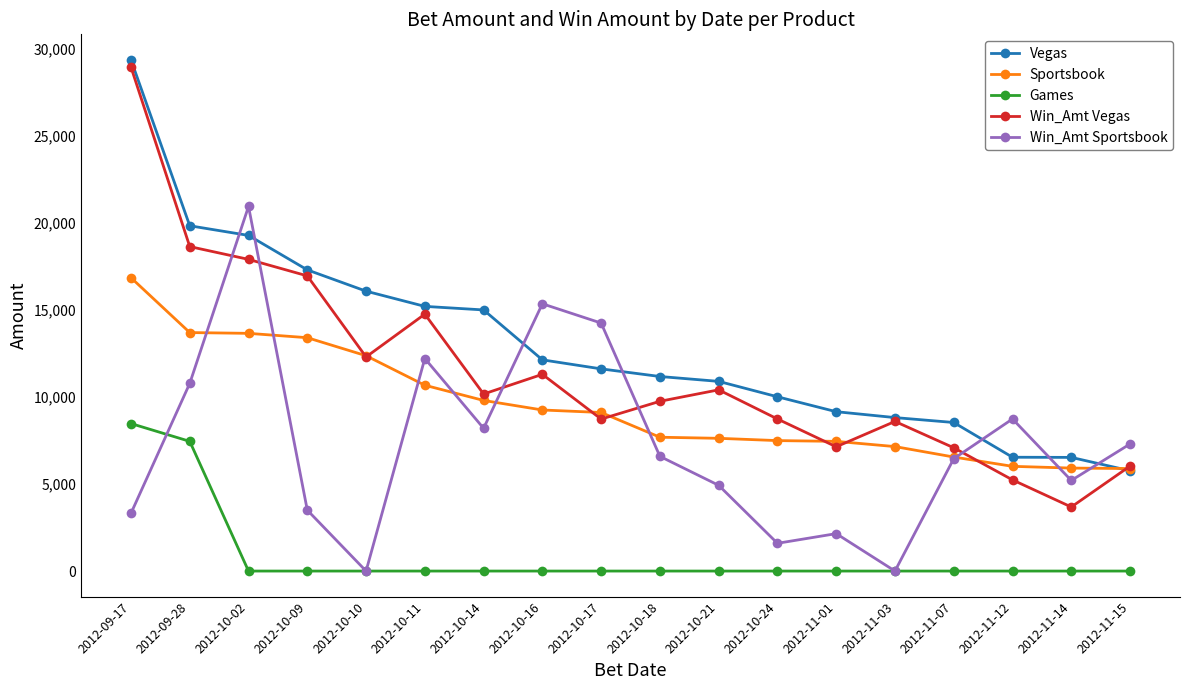

What is the label of the 6th point from the left?

2012-10-11